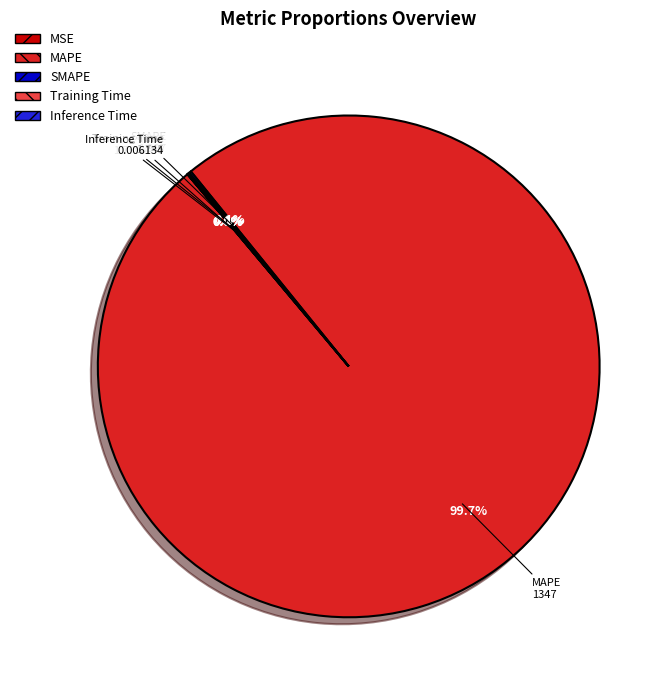

Which slice is the largest?

MAPE